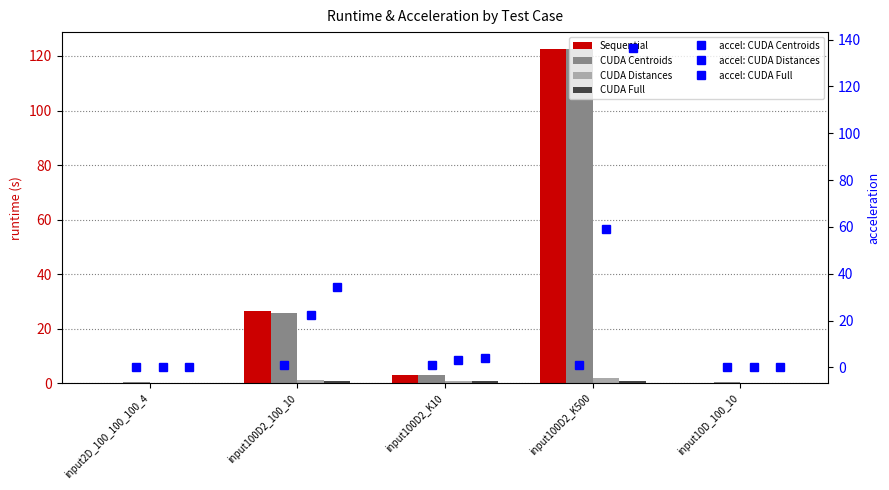

What is the average value of the Sequential series?

30.3